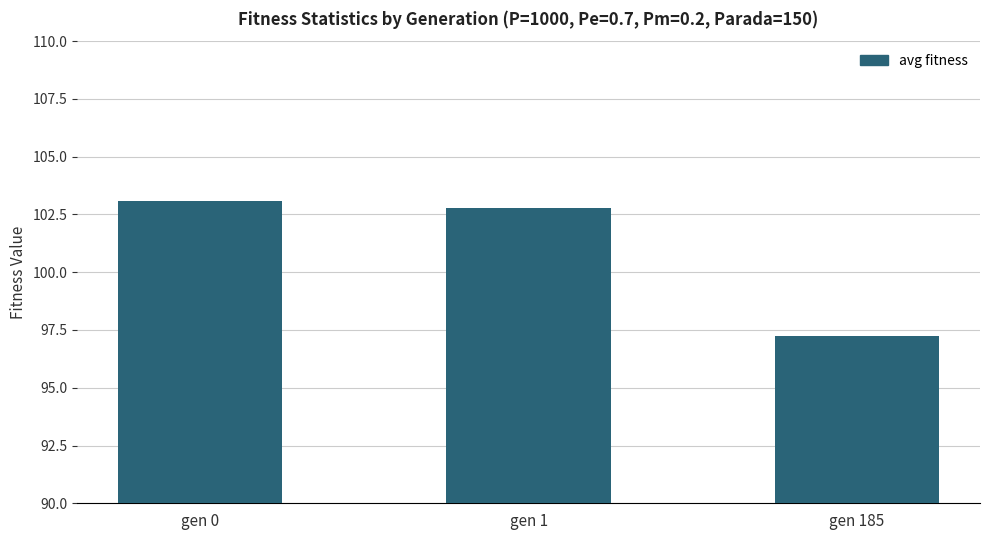

How many distinct data groups are displayed?

1